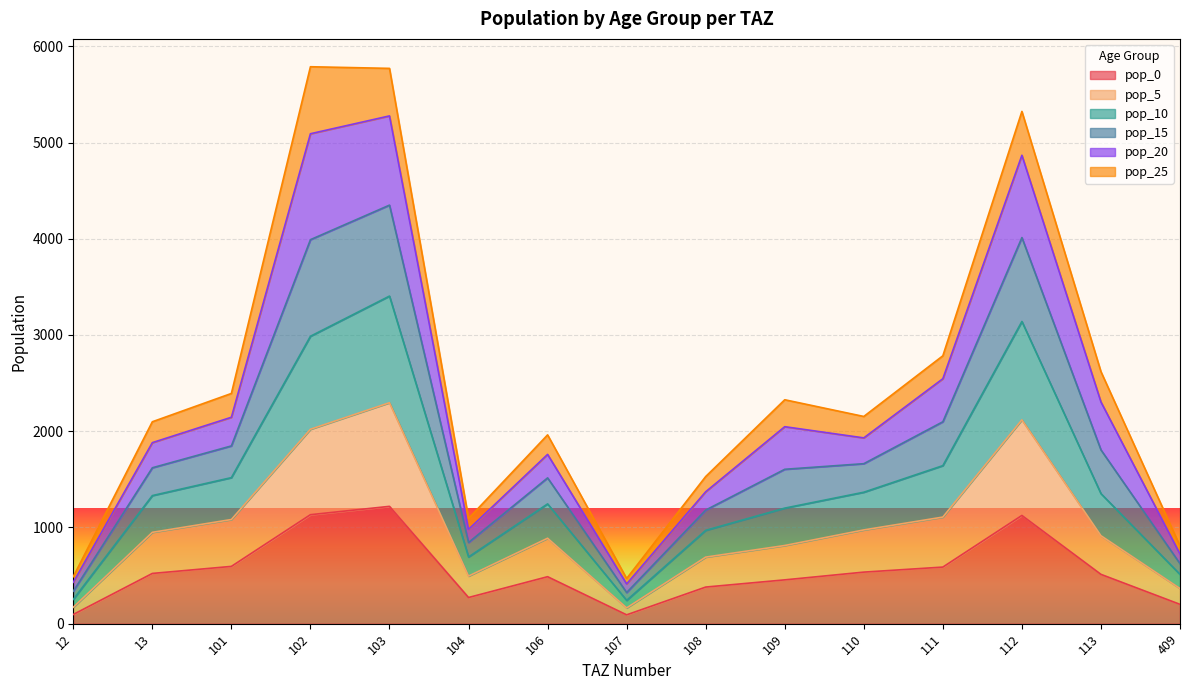

At which label does pop_5 reach its minimum?

107